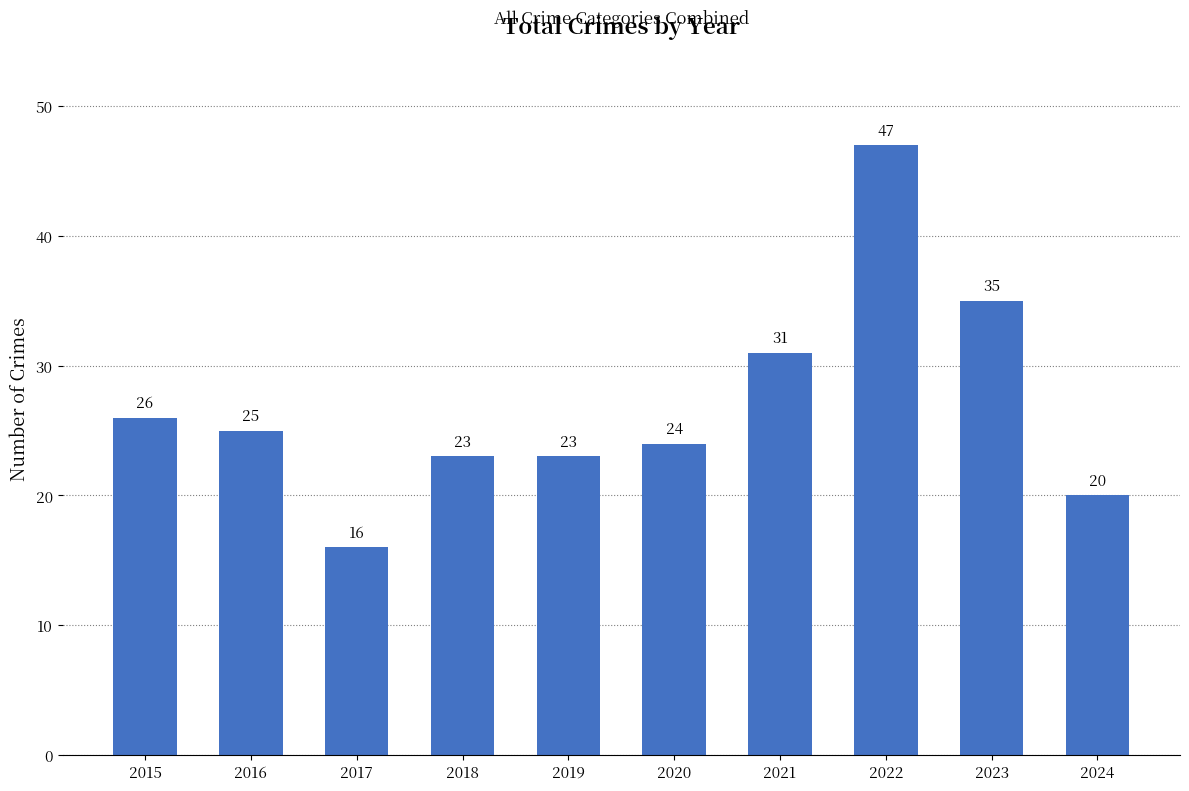

True or false: the data shows 13 at 2016.

False